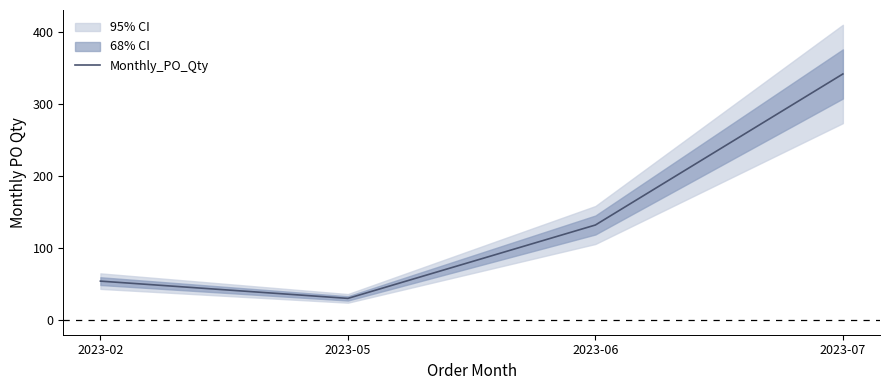

What is the change in value from 2023-02 to 2023-06?

+78